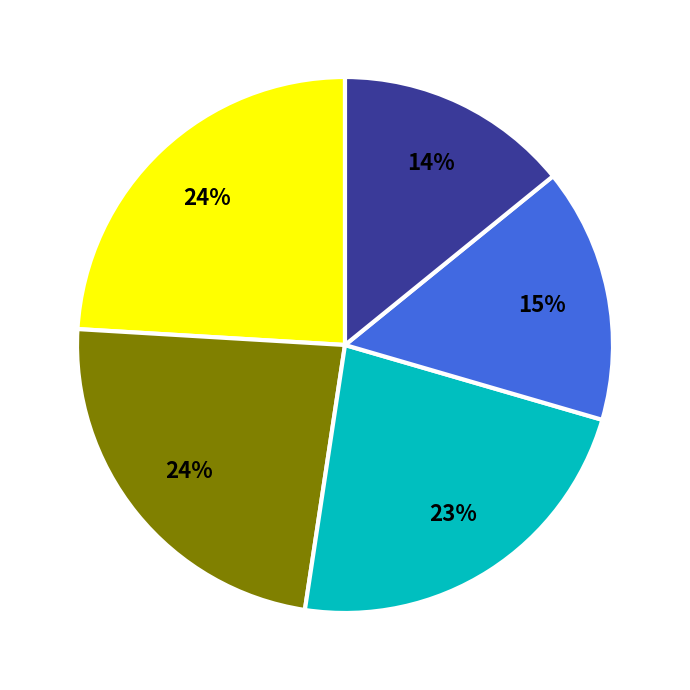

To the nearest percent, what is the difference between the largest and smallest slice percentages?

10%